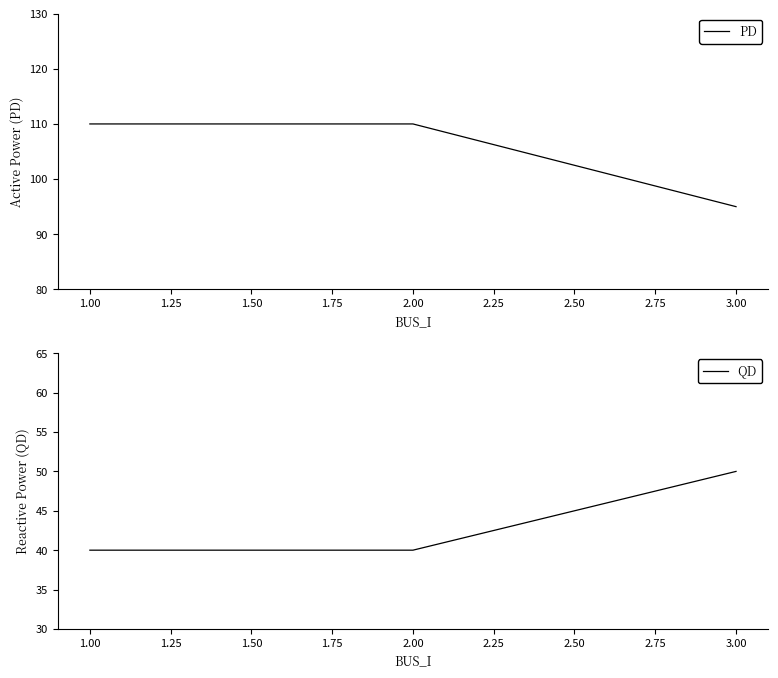

True or false: PD has a value of 159 at 3.00.

False